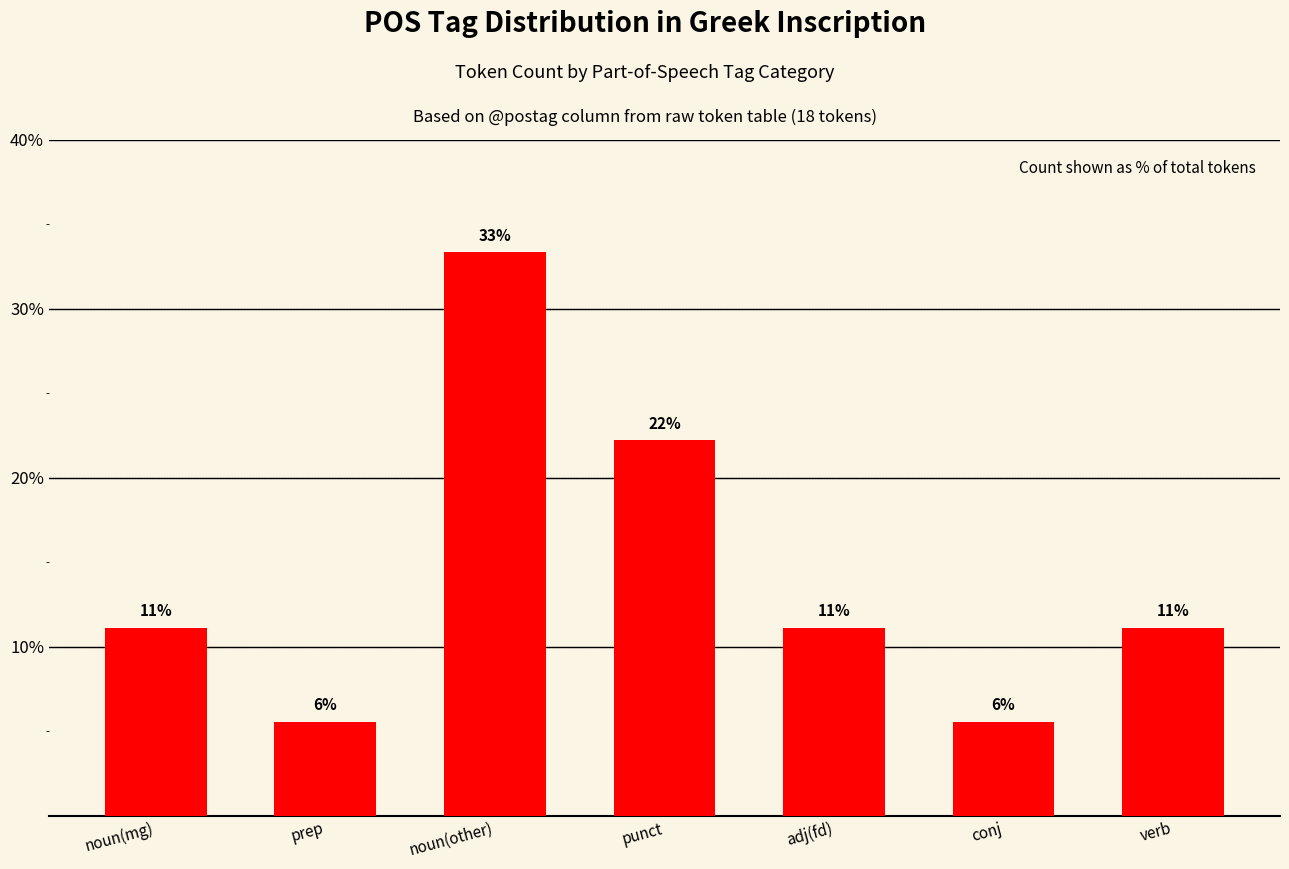

True or false: the data shows 7.7 at conj.

False